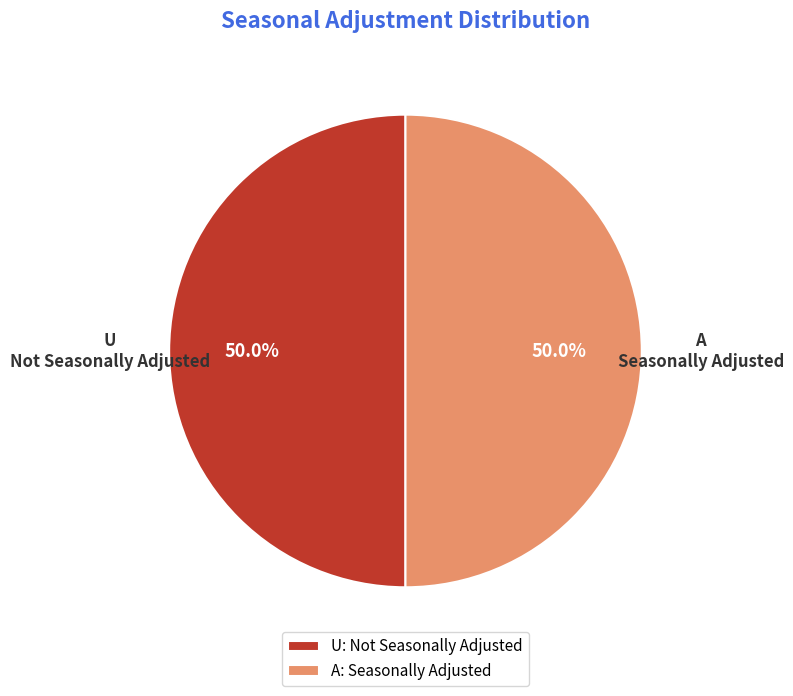

To the nearest percent, what is the average slice percentage?

50%